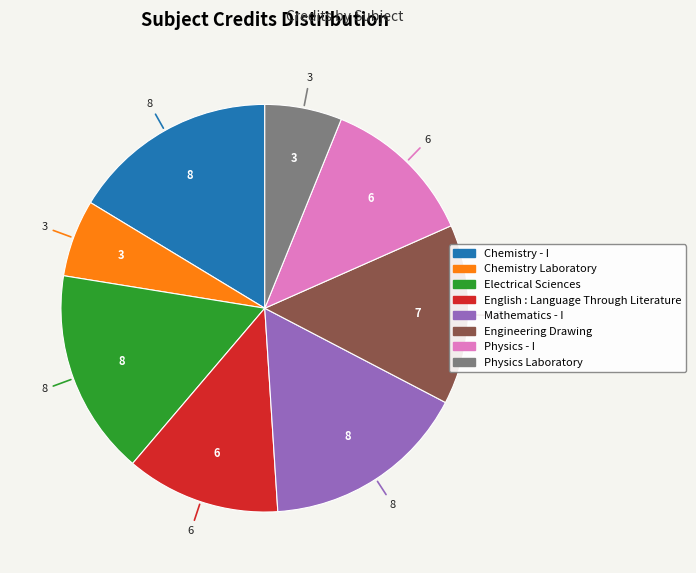

Combined, do Physics - I and Mathematics - I account for over 50%?

No